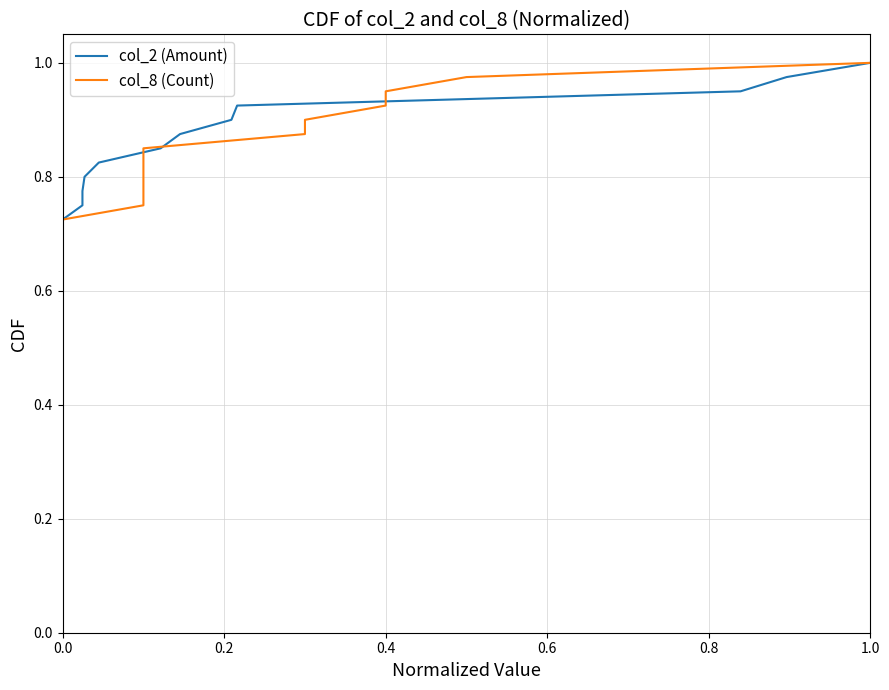

What is the difference between the maximum and minimum values in the col_2 (Amount) series?

1.0